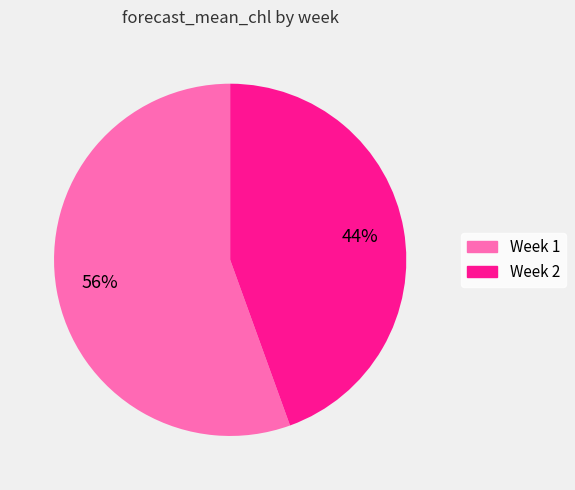

How many segments does this pie chart have?

2